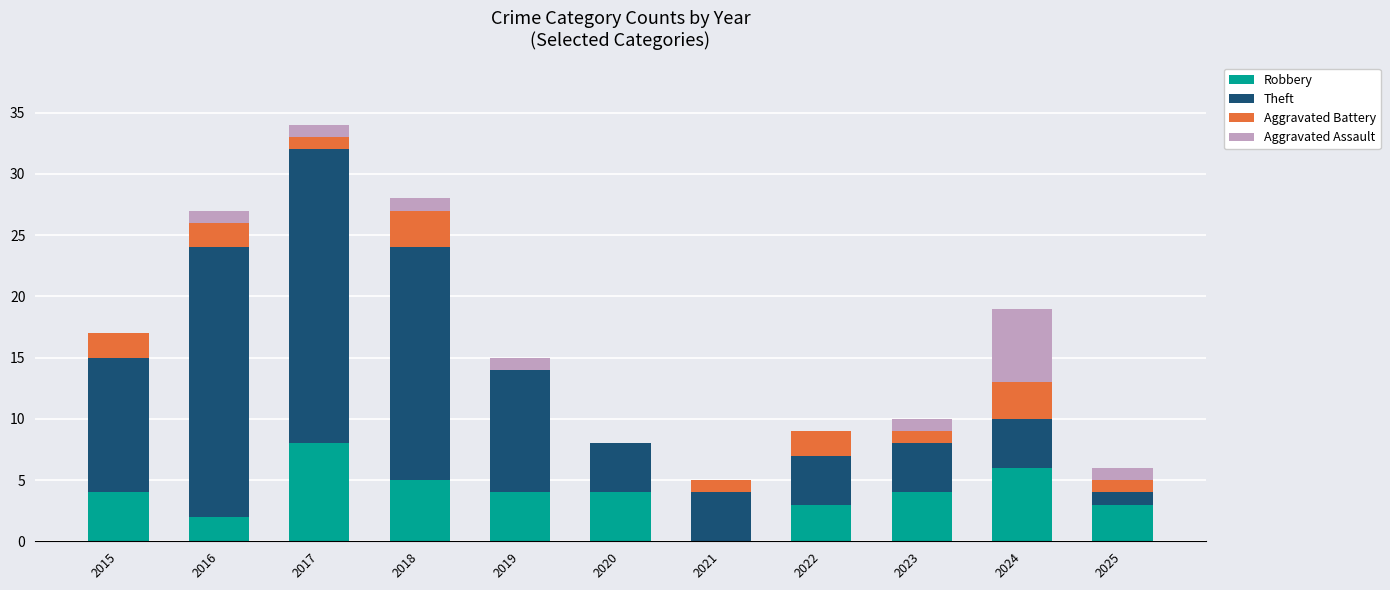

What is the total value across all series at 2019?

15